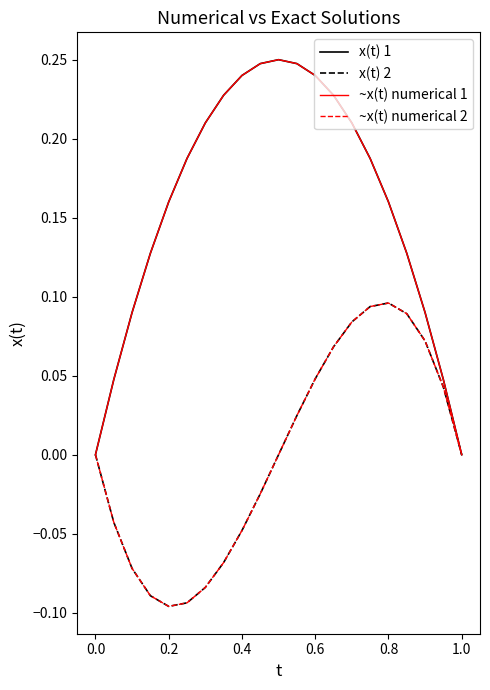

How many lines are shown in the chart?

4